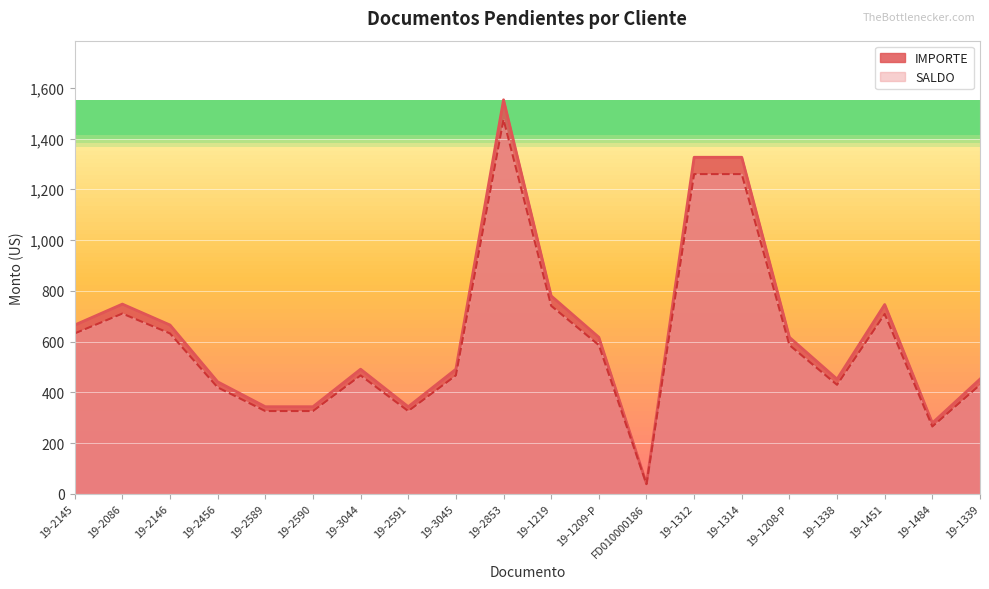

The value of SALDO at 19-2146 is 984.1. True or false?

False